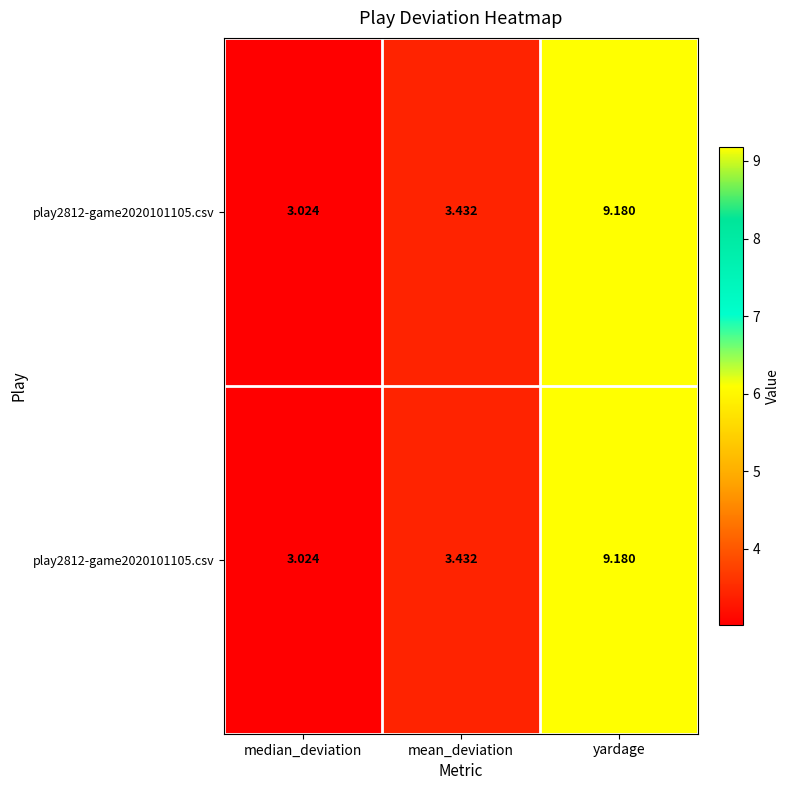

How many categories are shown in the chart?

3